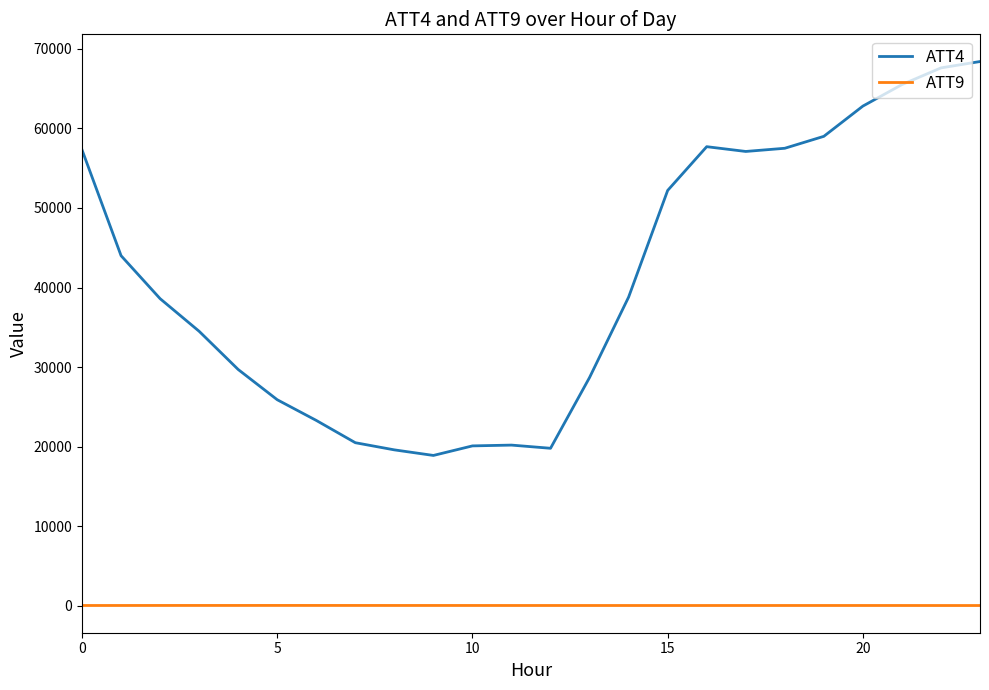

Rank the series by their maximum value, from lowest to highest.

ATT9, ATT4